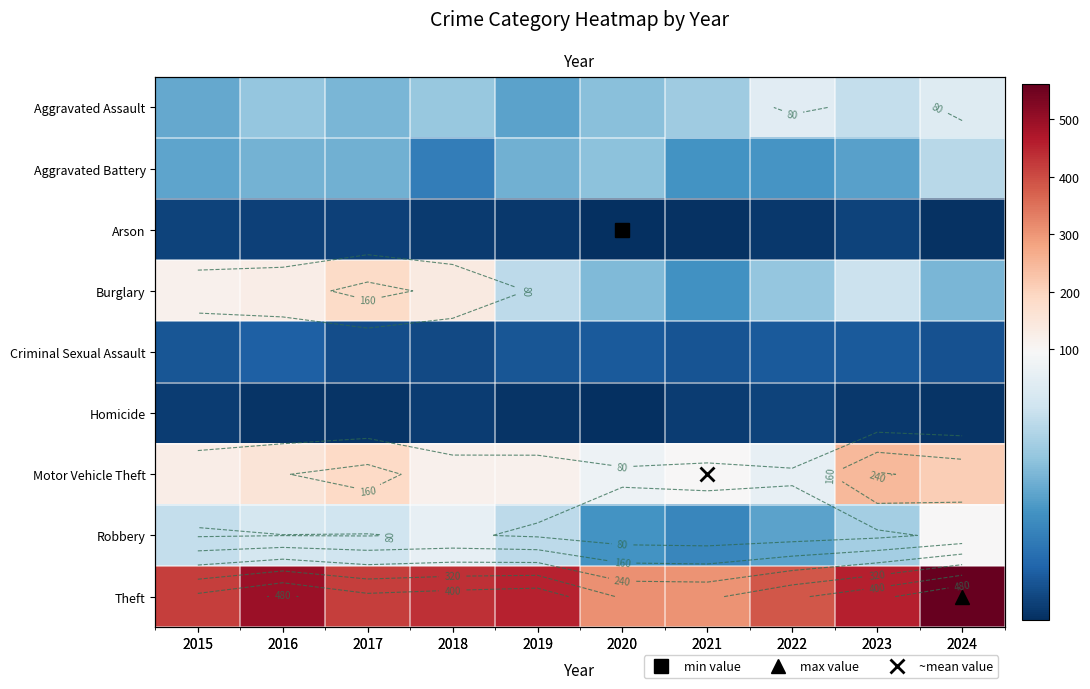

What is the lowest value of the Aggravated Battery series?

30